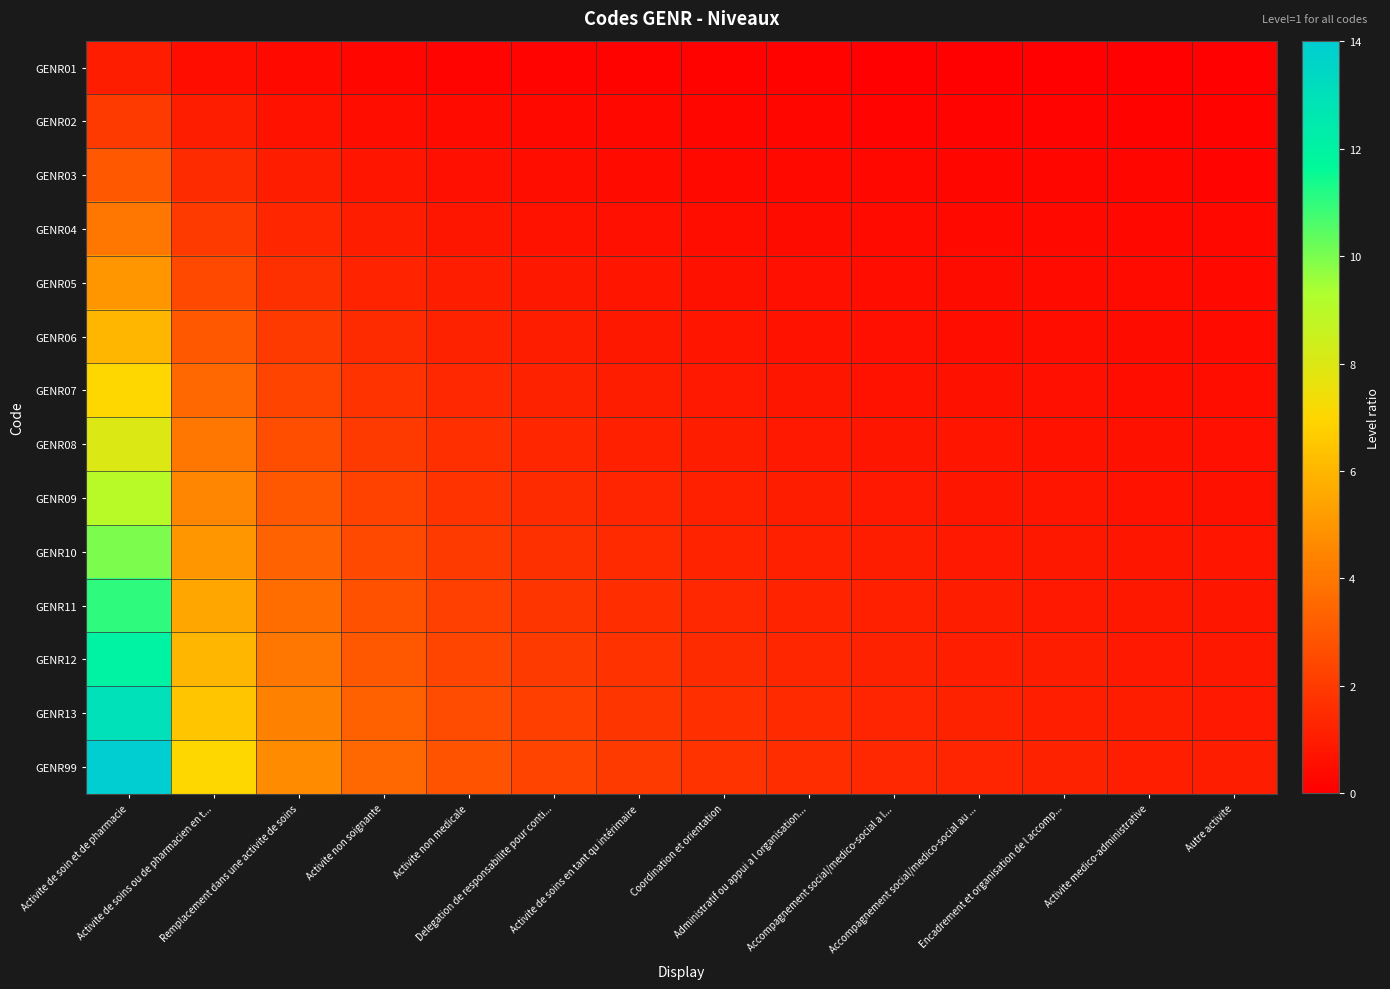

What is the minimum value shown in the chart?

0.1